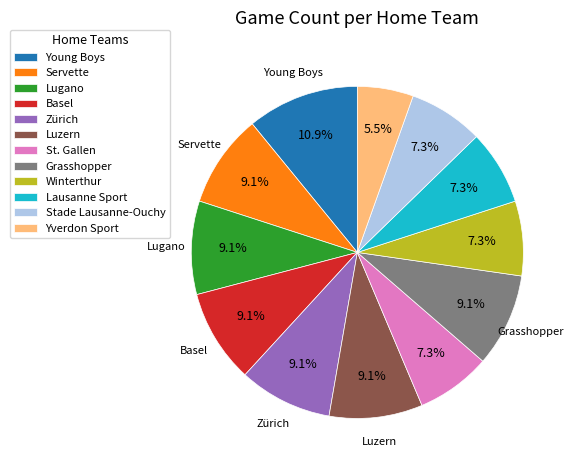

How much of the chart is everything except Servette?

90.9%